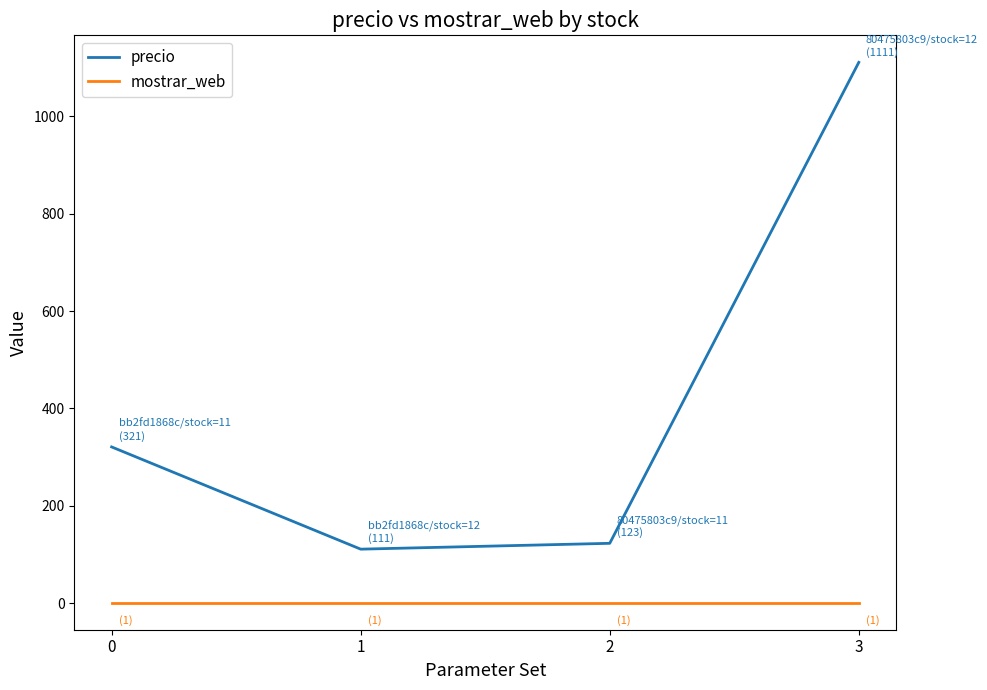

Reading left to right, extract all data points from this chart.

precio: 321	111	123	1111
mostrar_web: 1	1	1	1